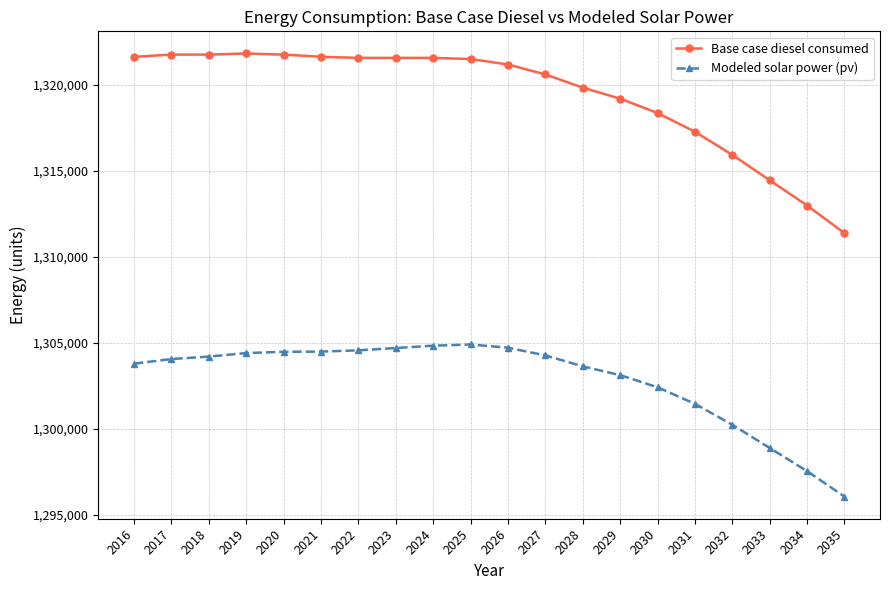

True or false: Modeled solar power (pv) has more than 0 interior local peaks.

True